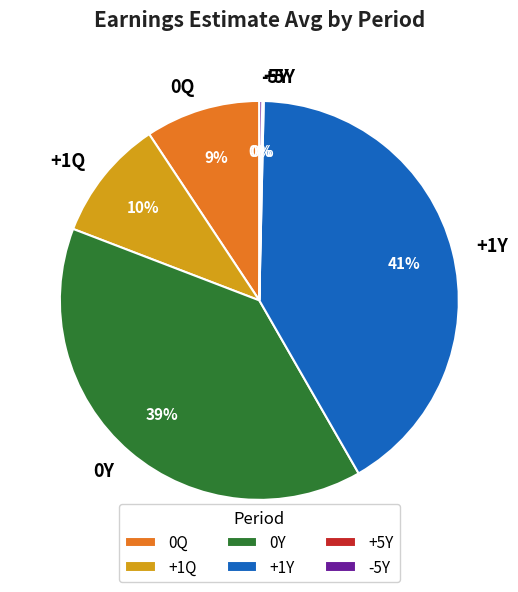

Is the sum of +1Y and +1Q greater than half?

Yes